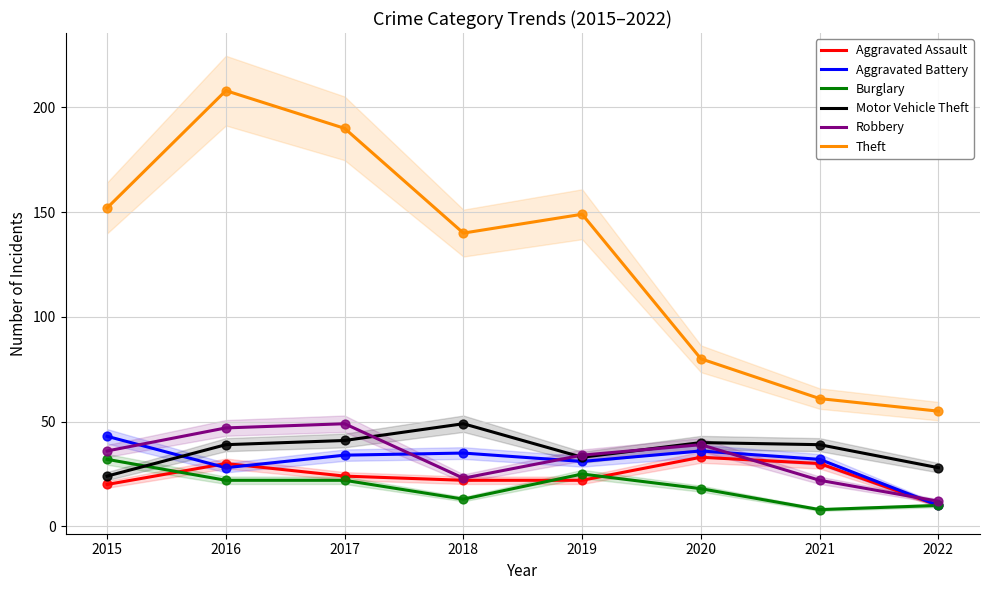

Is the value of Motor Vehicle Theft at 2019 greater than the value of Aggravated Assault at 2022?

Yes